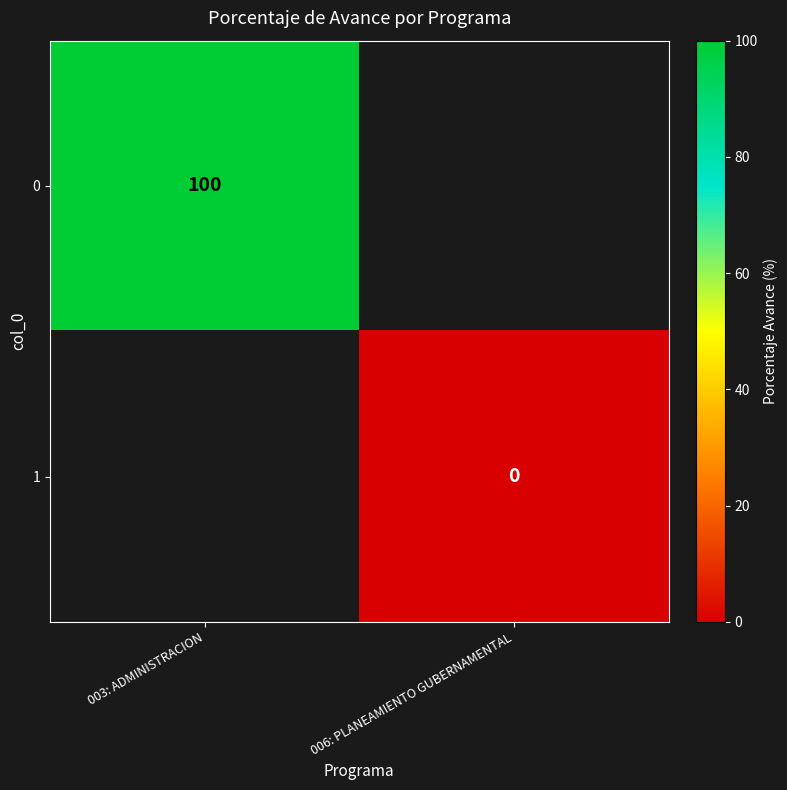

Count the number of categories in the chart.

2